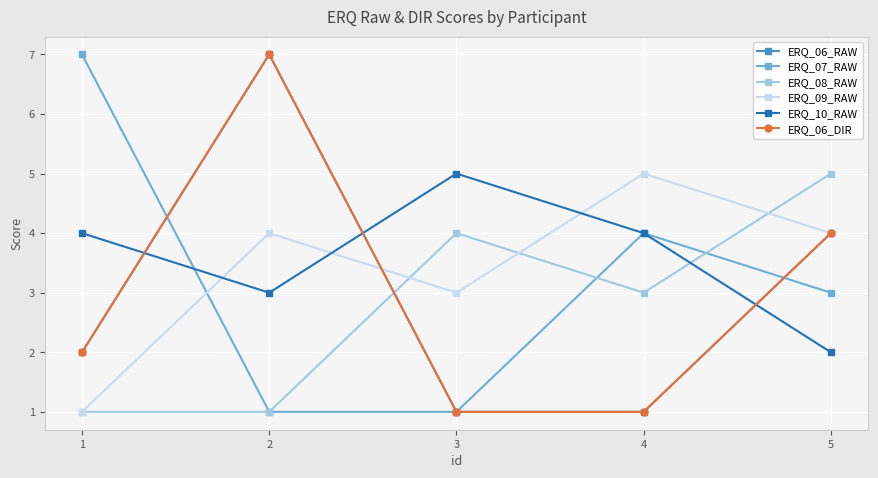

At how many categories does at least one series exceed 3?

5